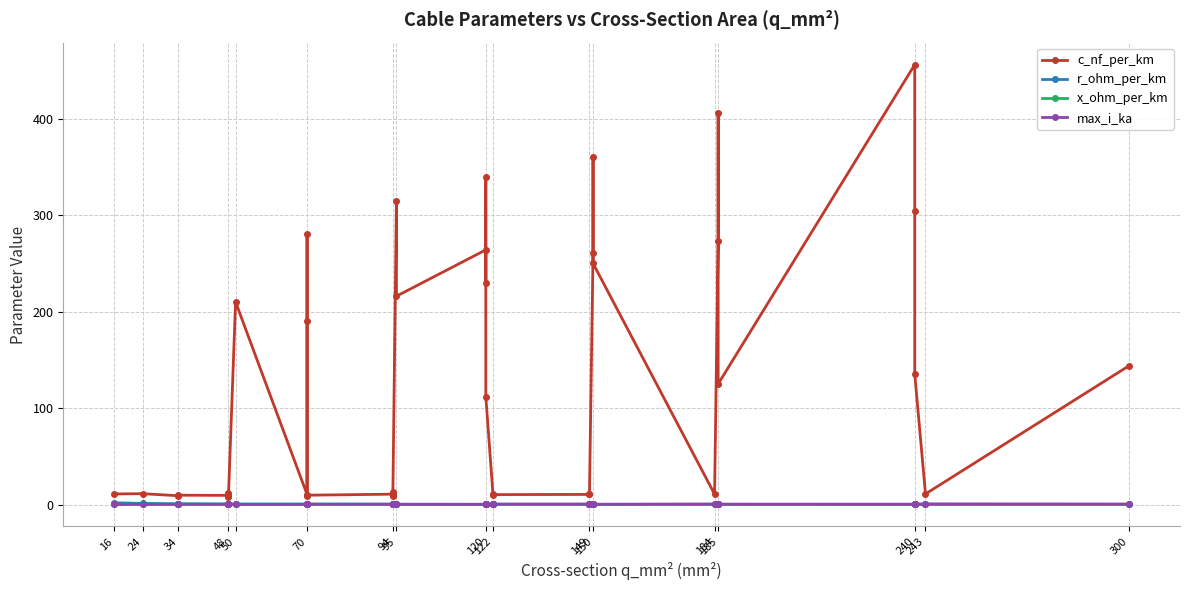

What are all the series names shown in the legend?

c_nf_per_km, r_ohm_per_km, x_ohm_per_km, max_i_ka